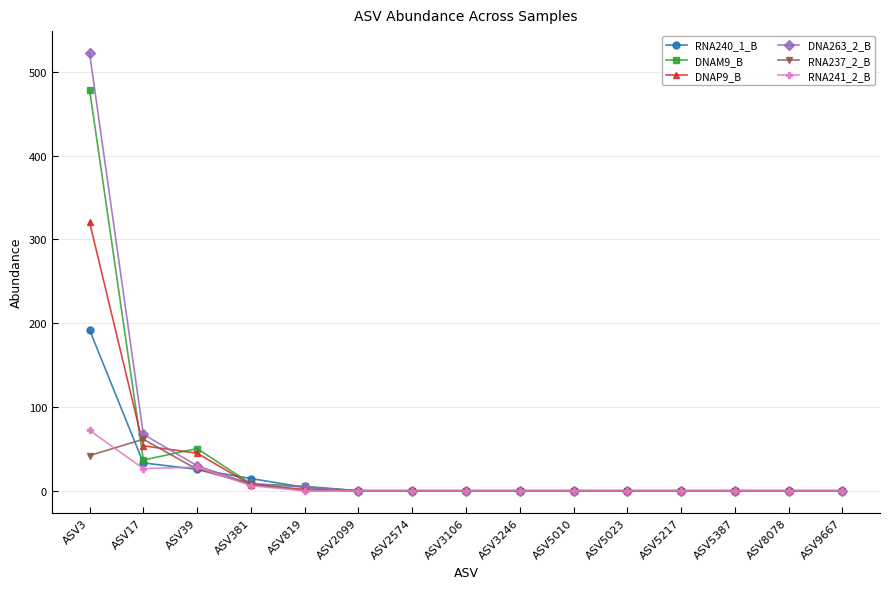

How many values in the RNA237_2_B series exceed 0?

4